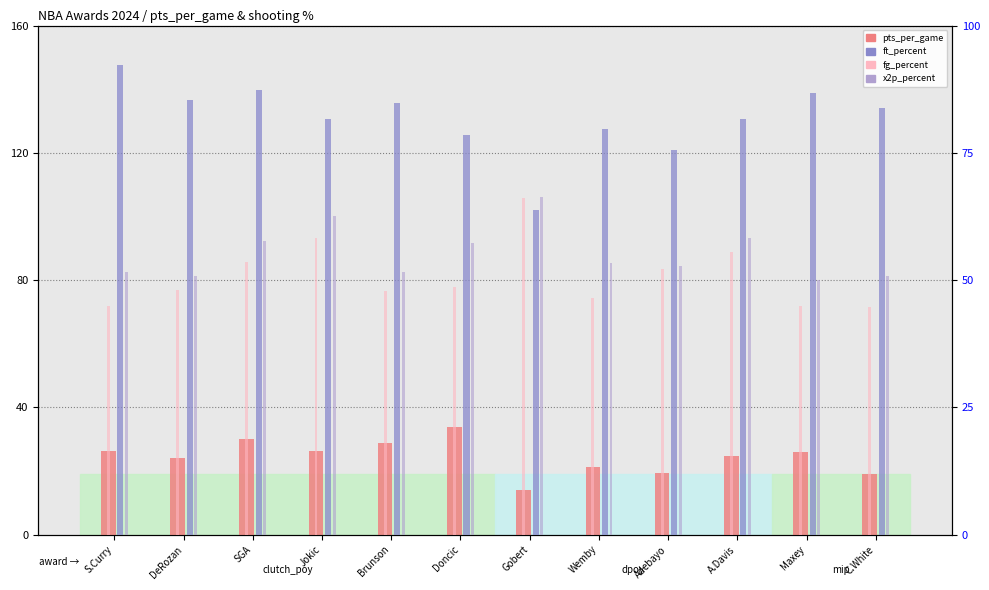

Reading left to right, extract all data points from this chart.

pts_per_game: 26.4	24.0	30.1	26.4	28.7	33.9	14.0	21.4	19.3	24.7	25.9	19.1
ft_percent: 92.3	85.3	87.4	81.7	84.7	78.6	63.8	79.6	75.5	81.6	86.8	83.8
fg_percent: 45.0	48.0	53.5	58.3	47.9	48.7	66.1	46.5	52.1	55.6	45.0	44.7
x2p_percent: 51.5	50.9	57.6	62.6	51.6	57.3	66.4	53.4	52.8	58.2	50.1	50.8